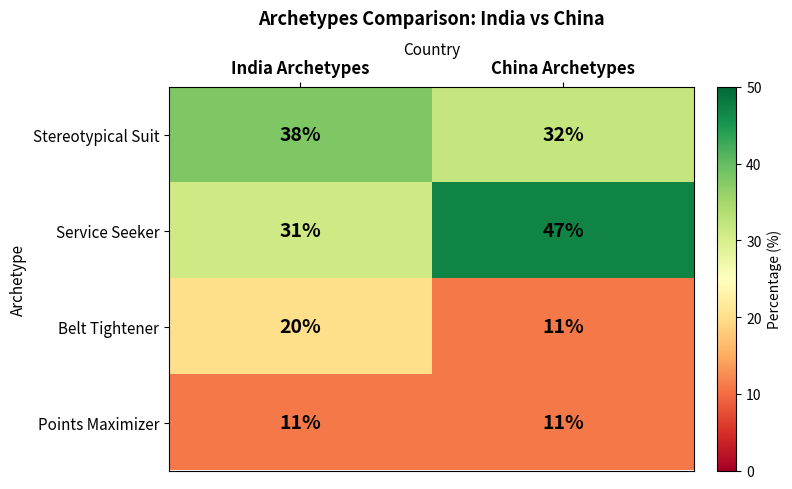

Is it true that Service Seeker equals 31 at India Archetypes?

True